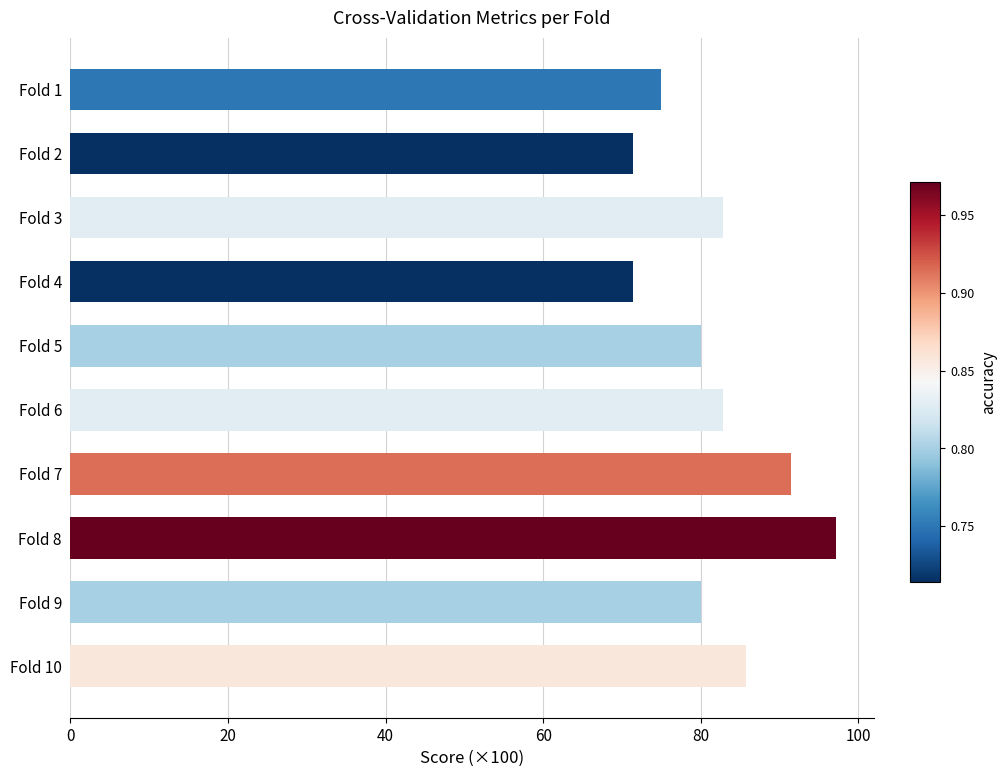

The chart shows a value of 127.6 at Fold 3. True or false?

False